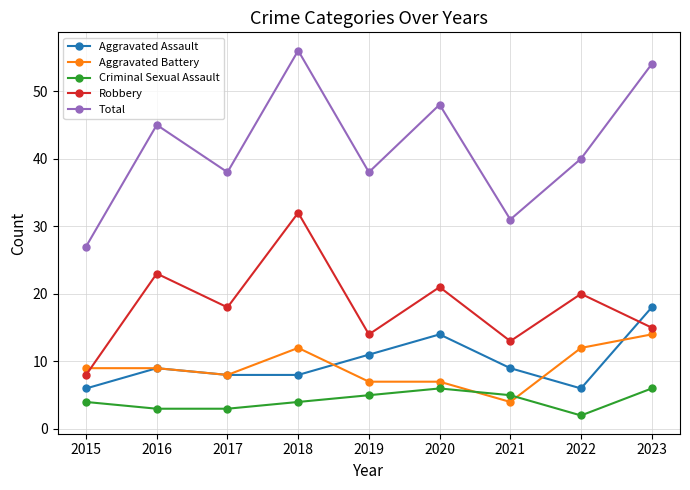

Is the value of Total at 2023 greater than the value of Robbery at 2016?

Yes